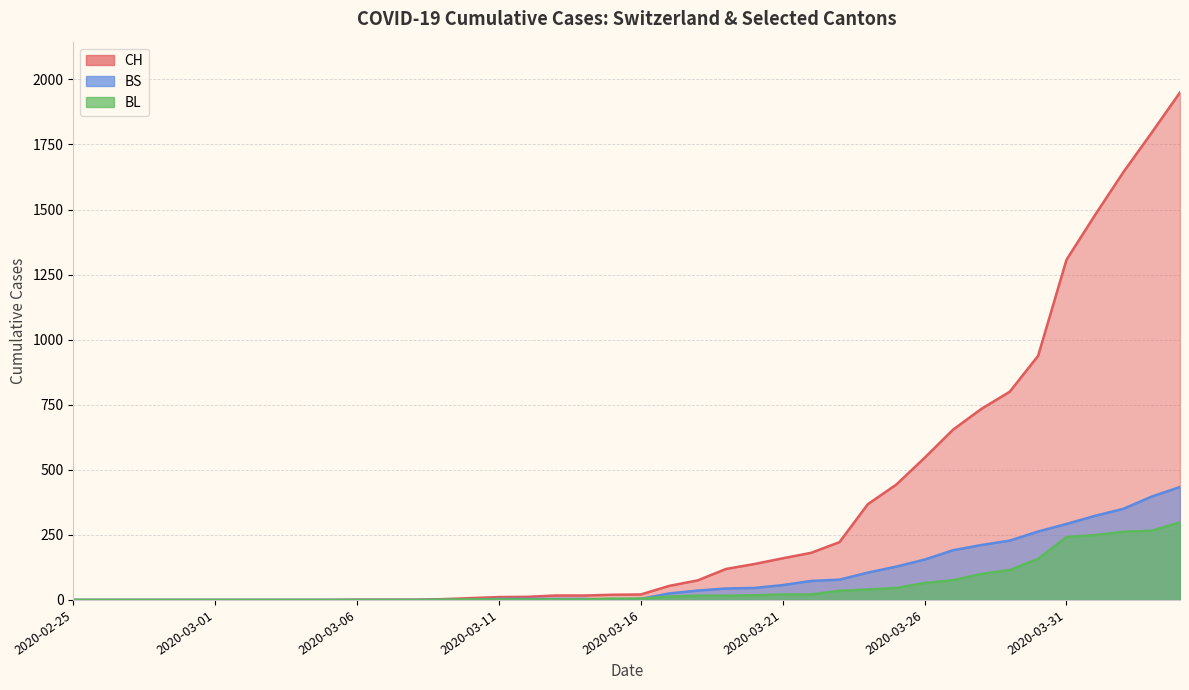

At which label does BS first exceed 4?

2020-03-17